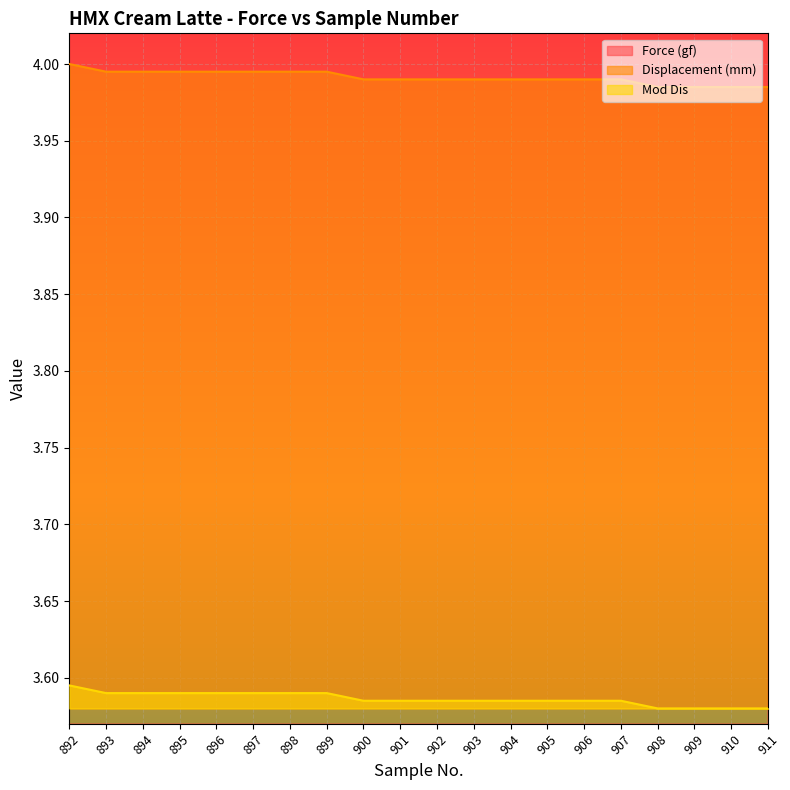

At how many categories does at least one series exceed 171?

1